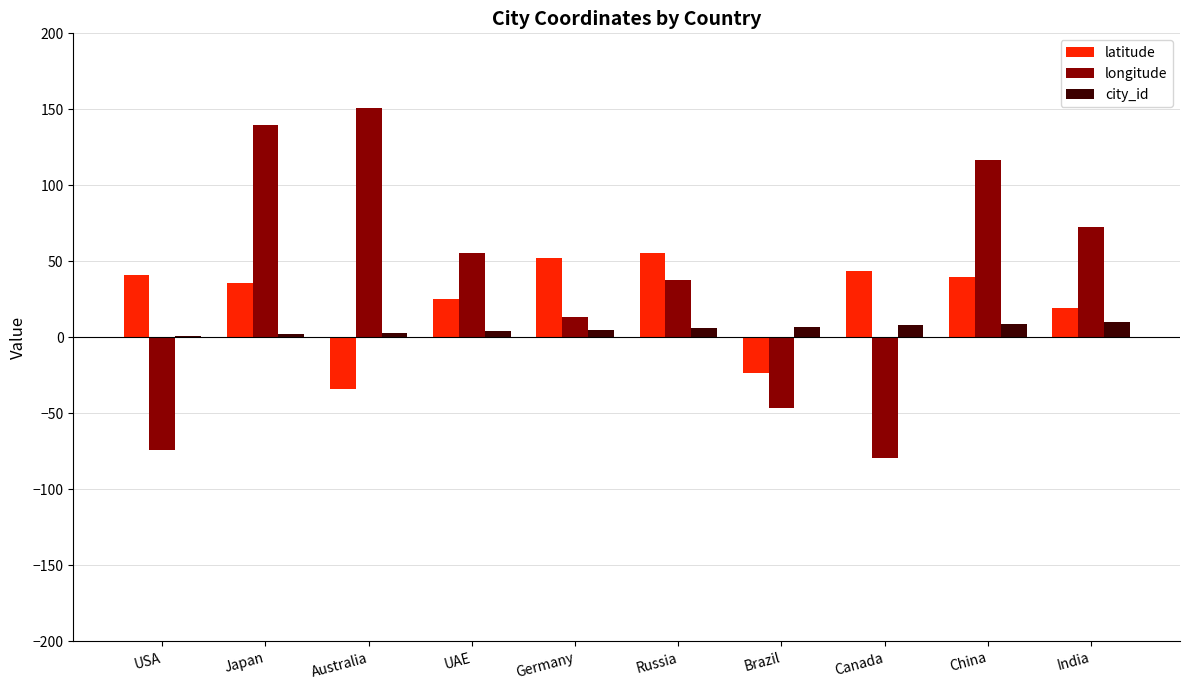

Is it true that longitude equals 116.4 at China?

True